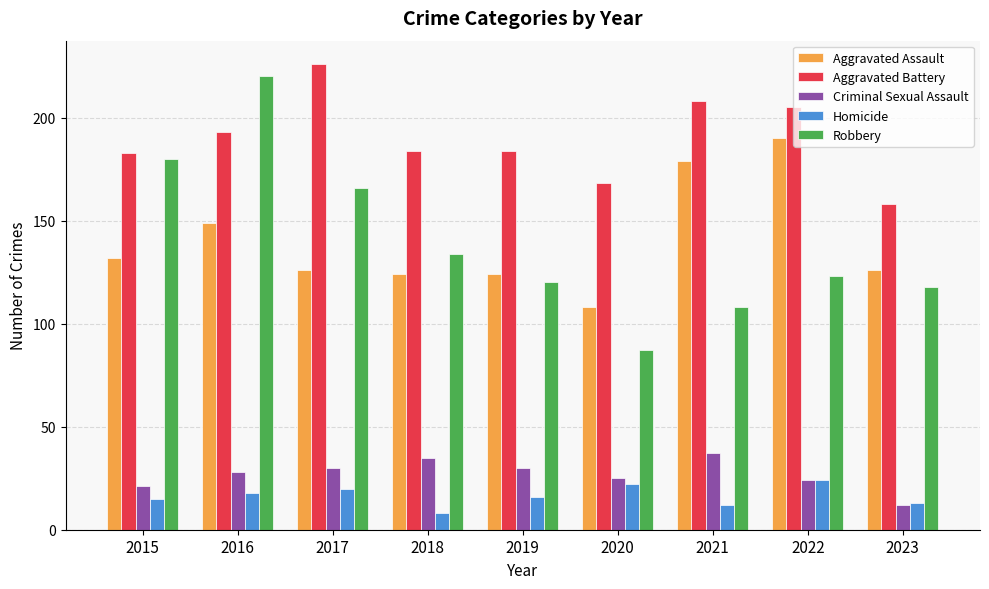

What is the sum of all Robbery values?

1256